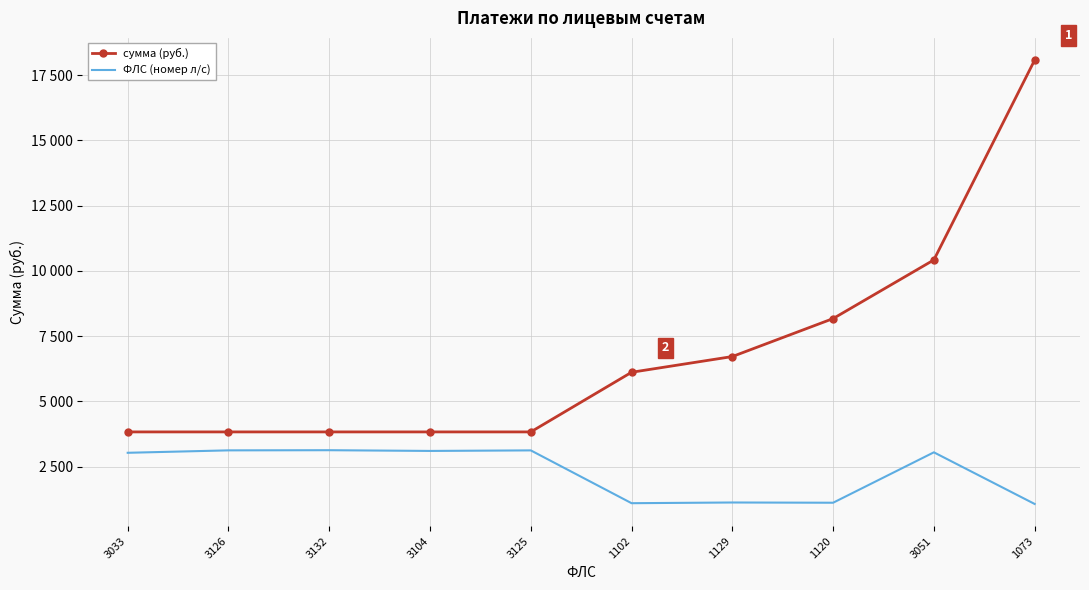

What is the difference between the ФЛС (номер л/с) values at 1073 and 3033?

1960.0